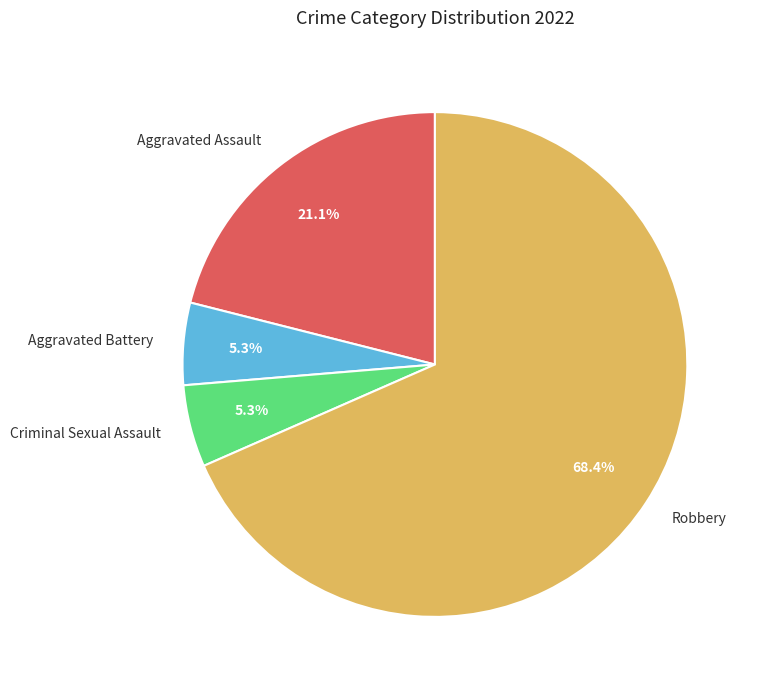

To the nearest percent, what portion does Robbery represent?

68%